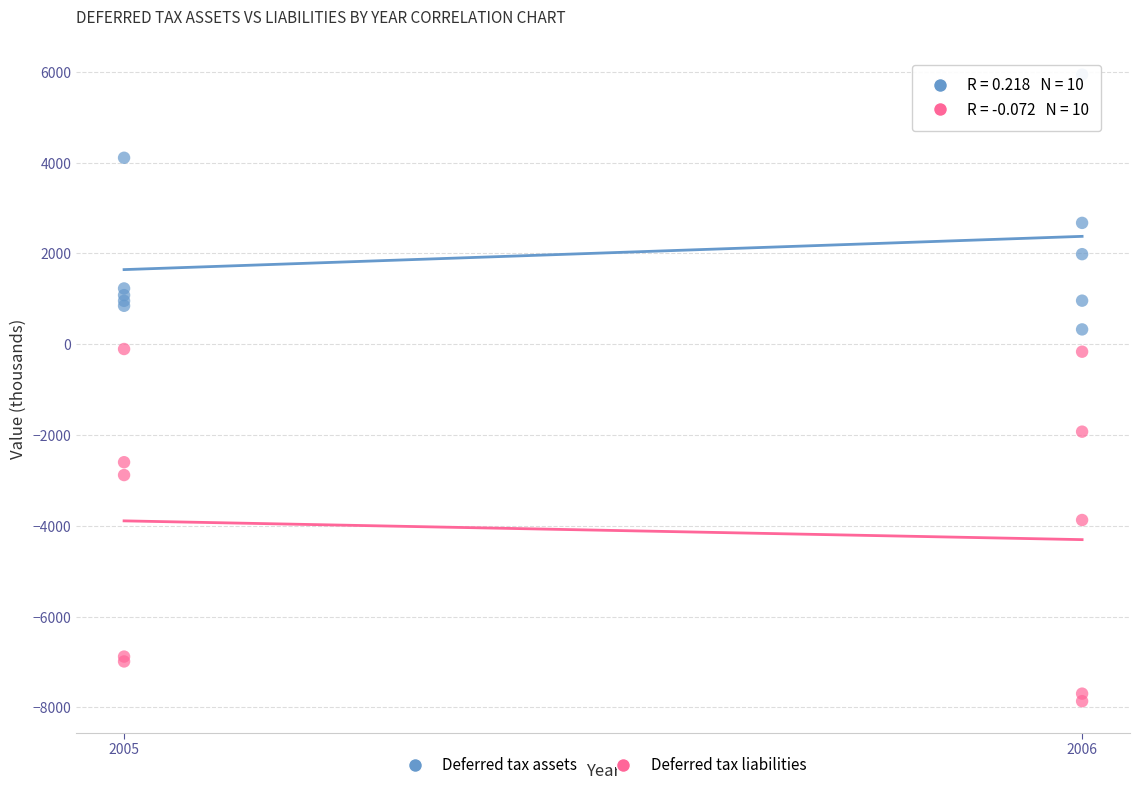

Which series contains the lowest Y value?

Deferred tax liabilities